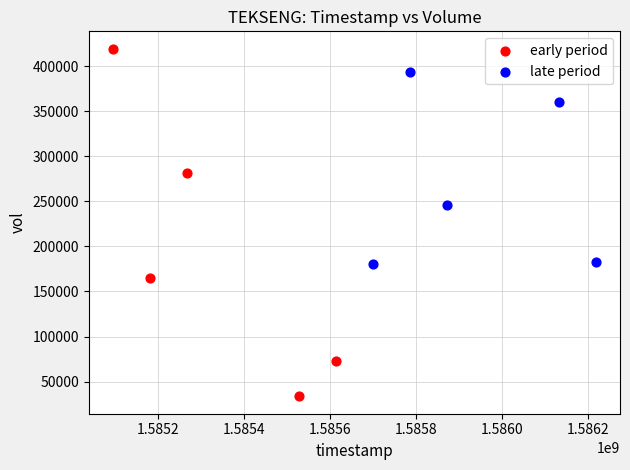

Which series contains the lowest Y value?

early period